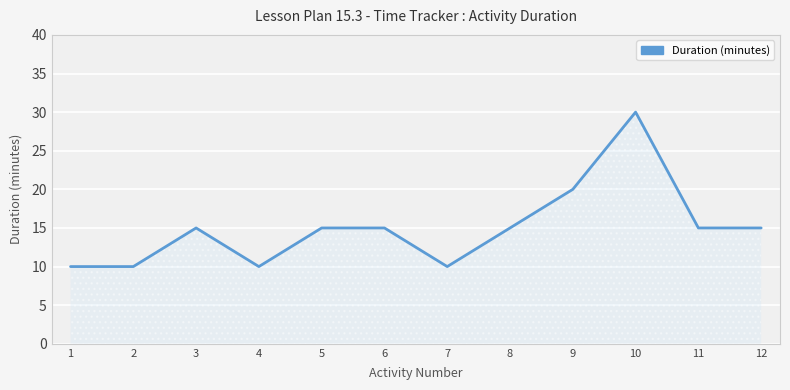

What is the difference between the maximum and minimum values?

20